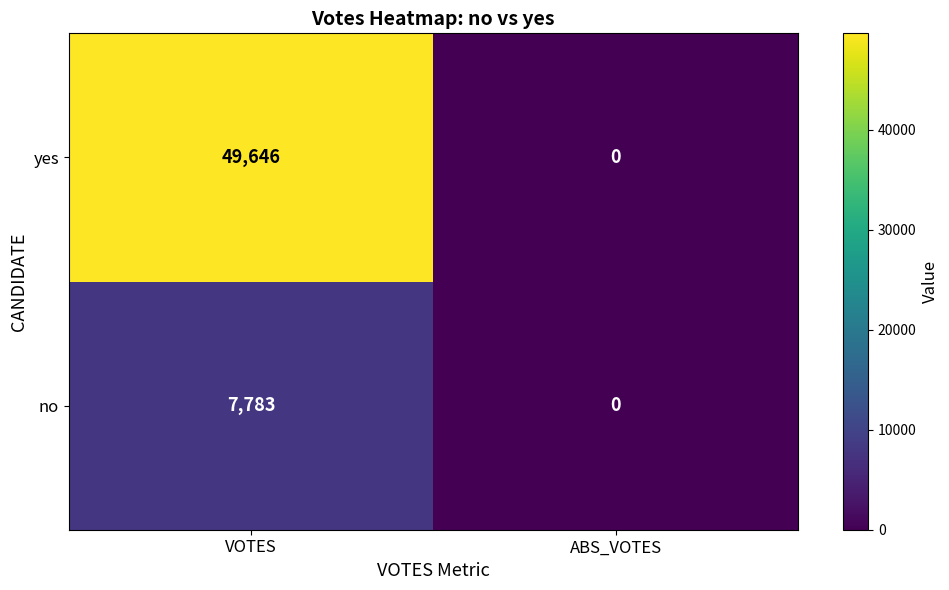

The value of no at VOTES is 11410. True or false?

False